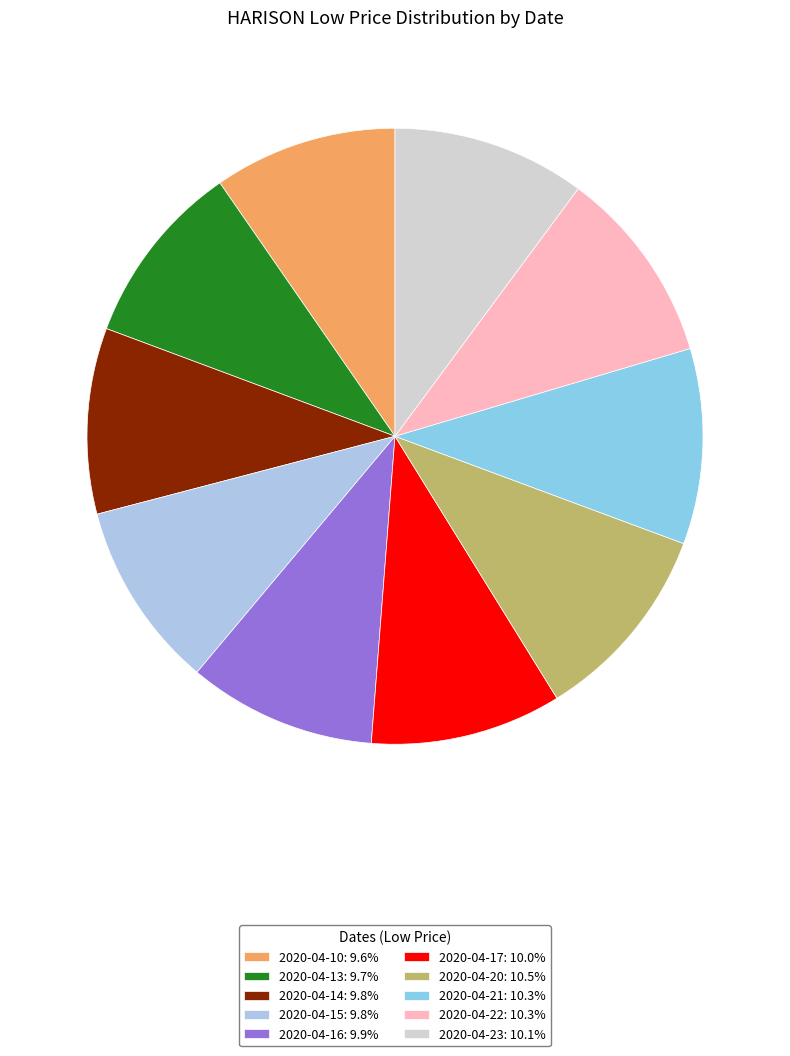

Combined, what portion of the pie is 2020-04-16 and 2020-04-22?

20.1%